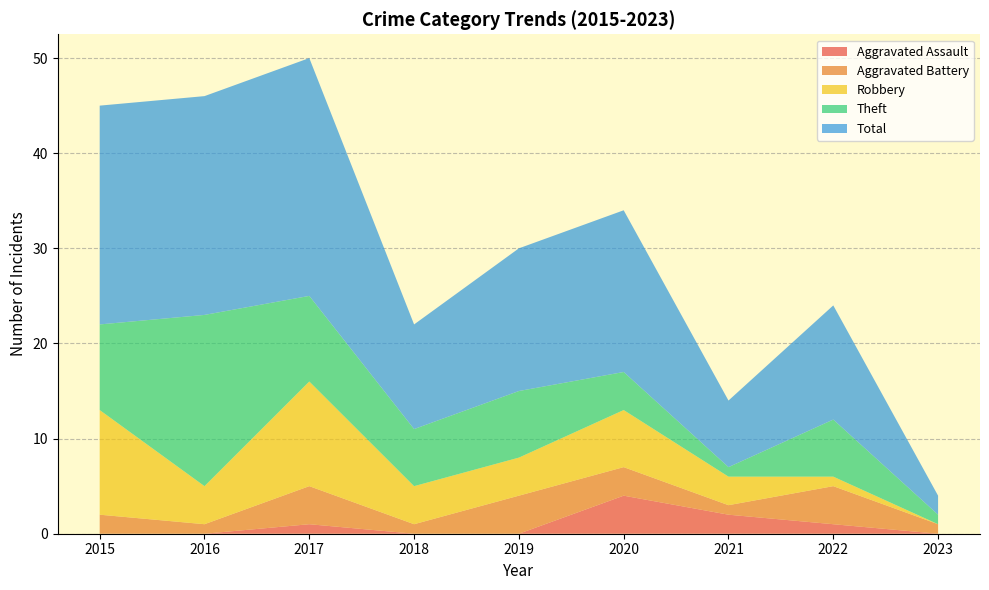

Reading right to left, transcribe all the data shown in this chart.

Aggravated Assault: 2023=0	2022=1	2021=2	2020=4	2019=0	2018=0	2017=1	2016=0	2015=0
Aggravated Battery: 2023=1	2022=4	2021=1	2020=3	2019=4	2018=1	2017=4	2016=1	2015=2
Robbery: 2023=0	2022=1	2021=3	2020=6	2019=4	2018=4	2017=11	2016=4	2015=11
Theft: 2023=1	2022=6	2021=1	2020=4	2019=7	2018=6	2017=9	2016=18	2015=9
Total: 2023=2	2022=12	2021=7	2020=17	2019=15	2018=11	2017=25	2016=23	2015=23